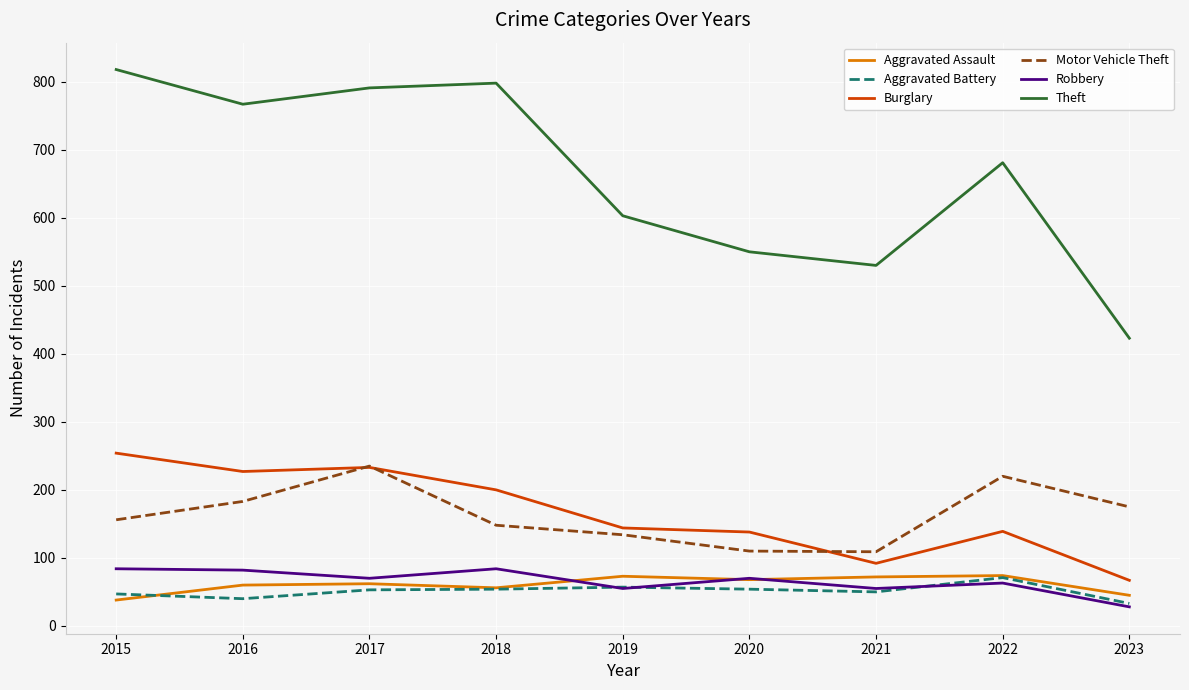

At which category is the sum across all series the highest?

2017